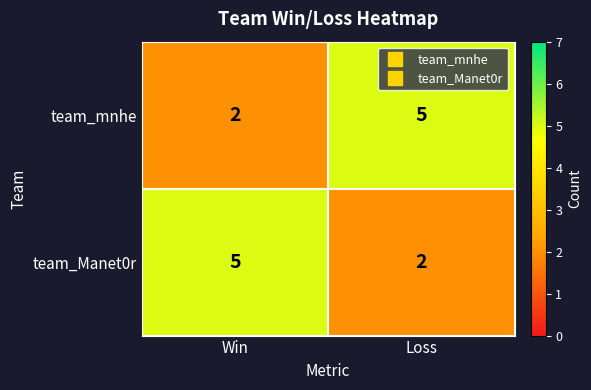

What is the difference between the highest and lowest values at Win?

3